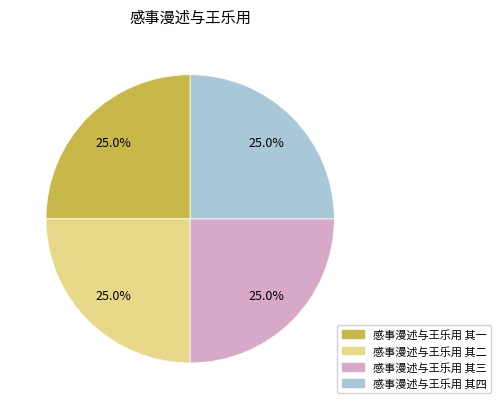

Approximately how many times larger is the value at 感事漫述与王乐用 其四 compared to 感事漫述与王乐用 其二?

1.0